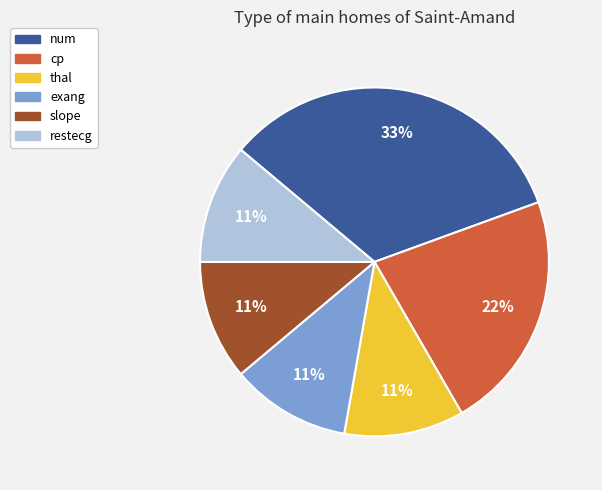

Is the sum of slope and thal greater than half?

No